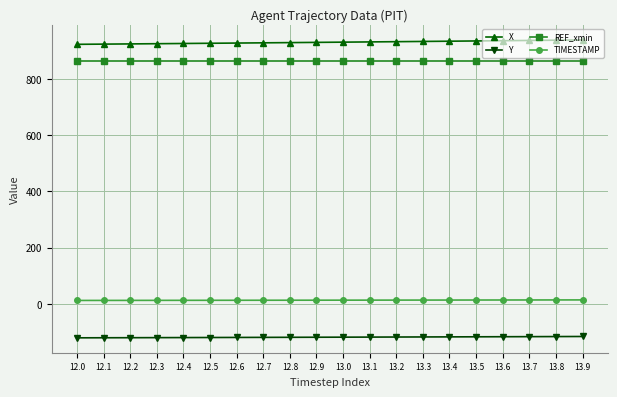

What is the greatest value displayed?

937.9